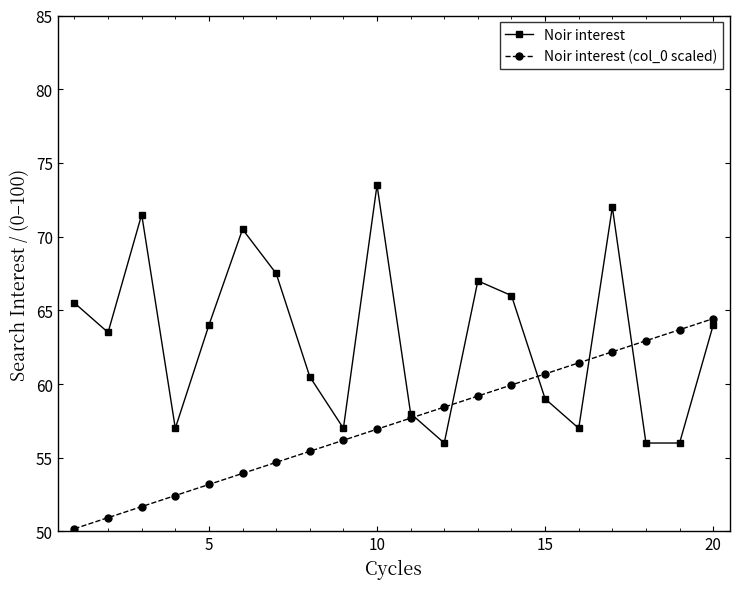

How many data points does each series have?

20